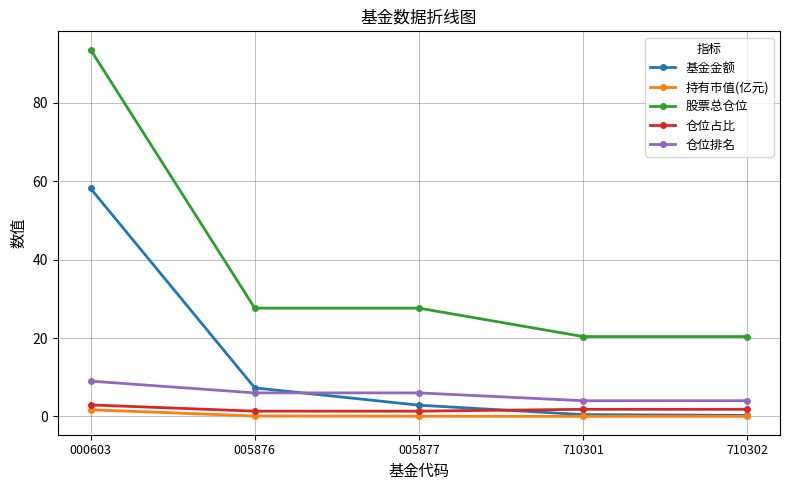

What is the lowest value of the 仓位排名 series?

4.0